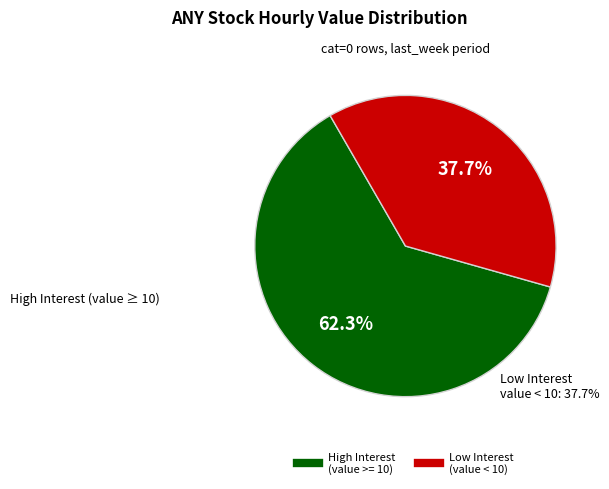

Does any single category account for the majority?

Yes